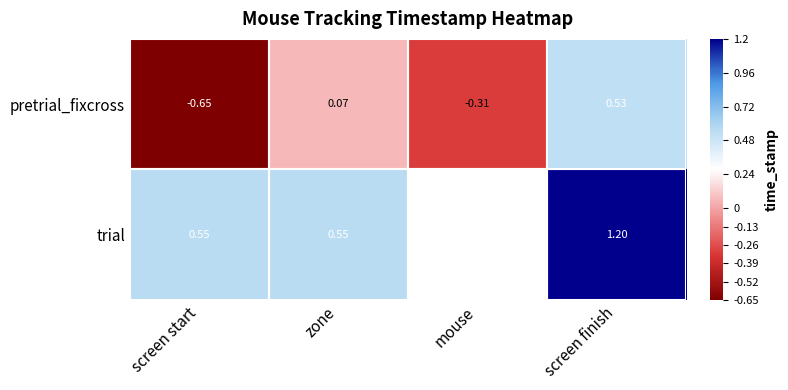

Between screen start and zone, which series saw the biggest shift?

pretrial_fixcross